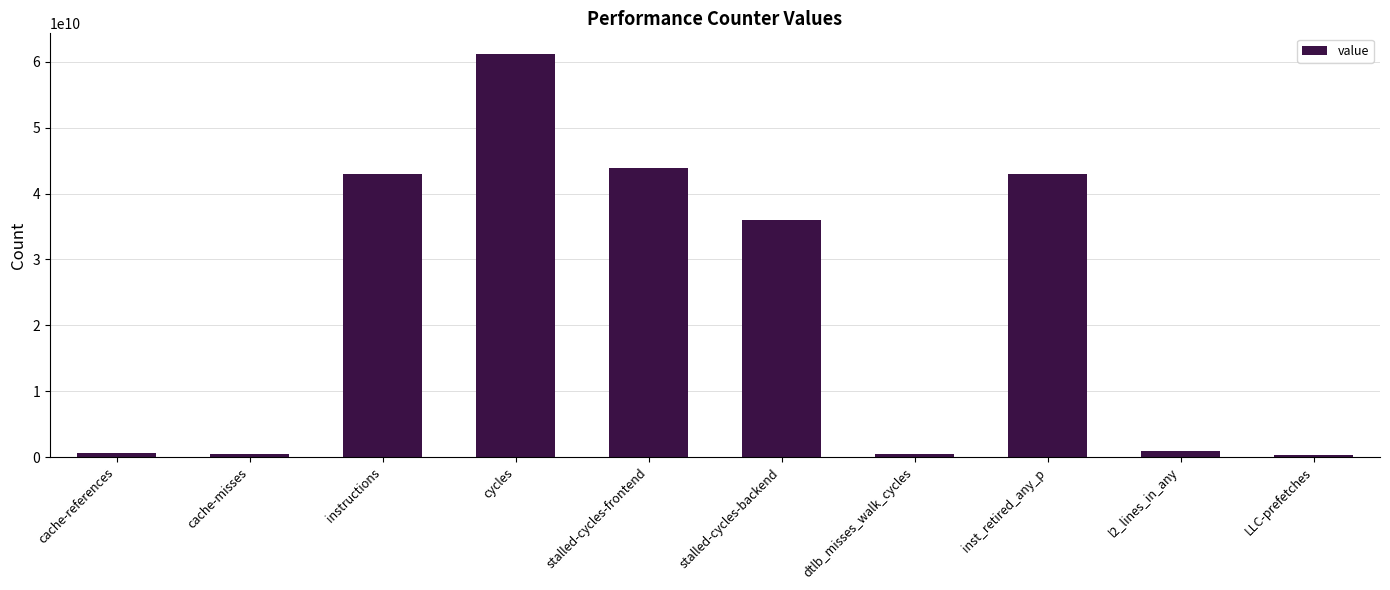

How many categories are shown in the chart?

10